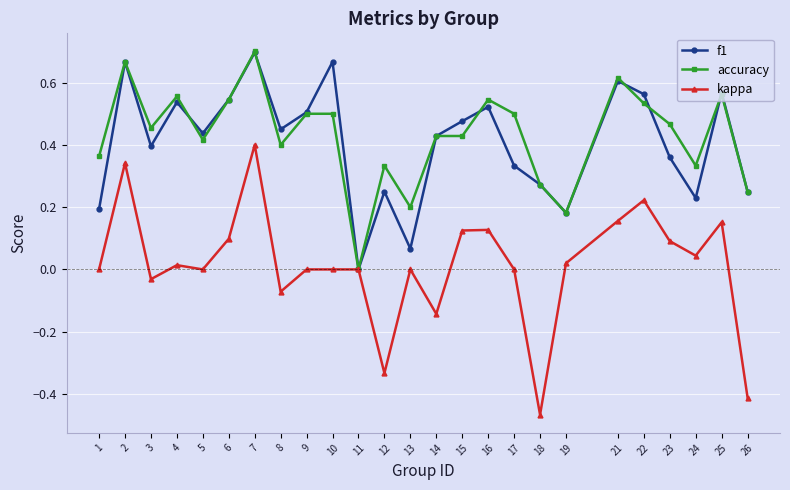

Rank the series at 16 from highest to lowest value.

accuracy, f1, kappa